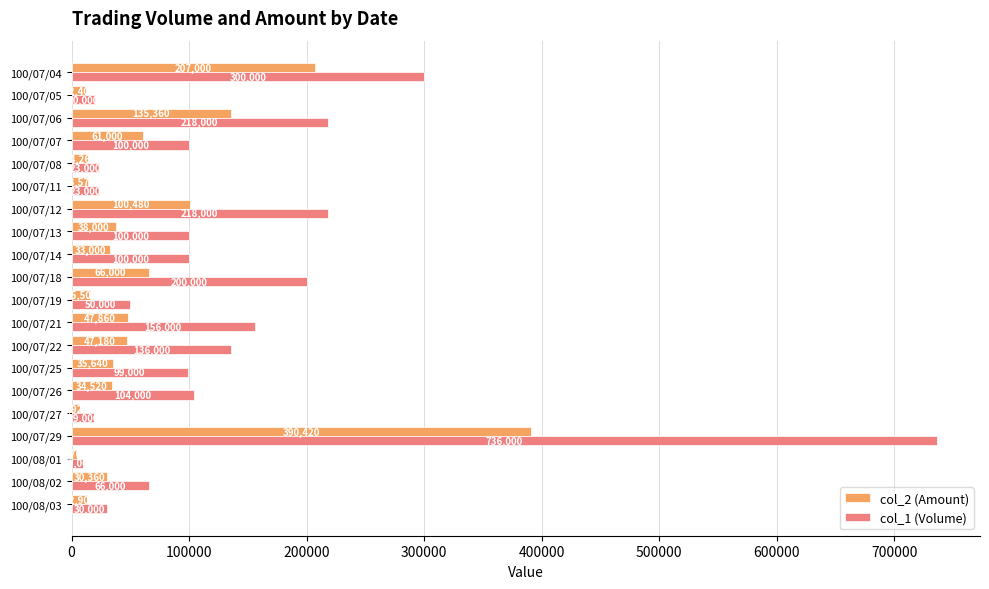

Rank the series by their maximum value, from lowest to highest.

col_2 (Amount), col_1 (Volume)